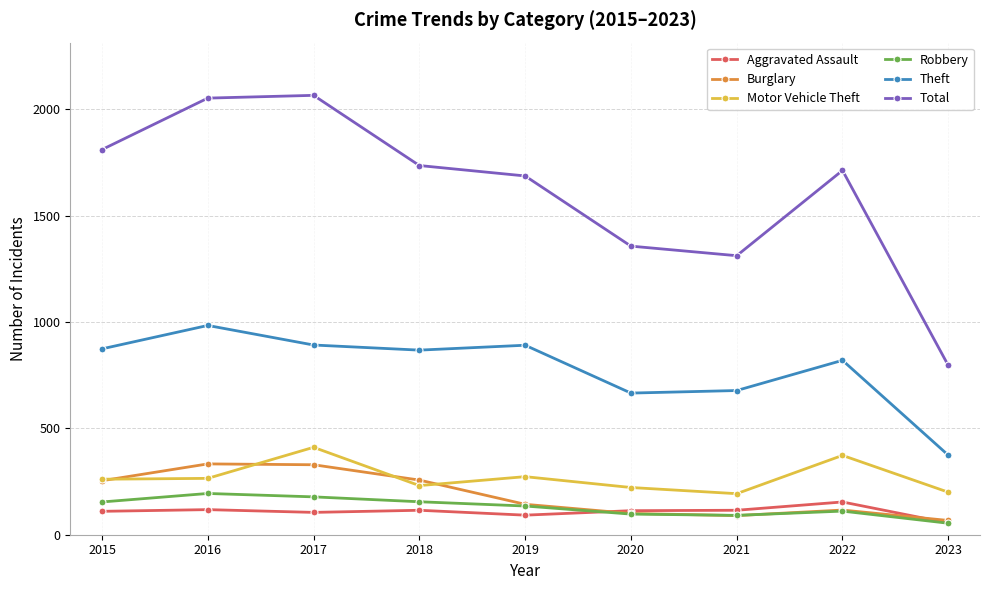

True or false: Theft and Burglary intersect in this chart.

False